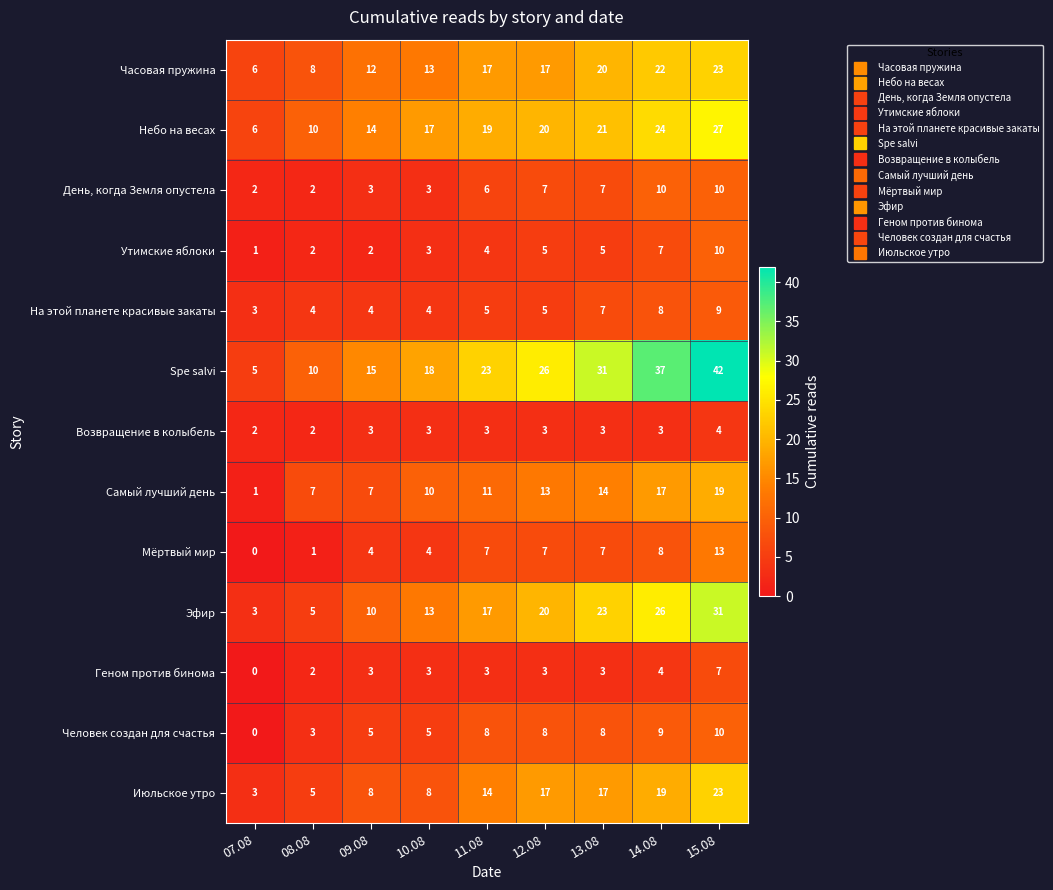

At which label is Самый лучший день closest to 10?

10.08